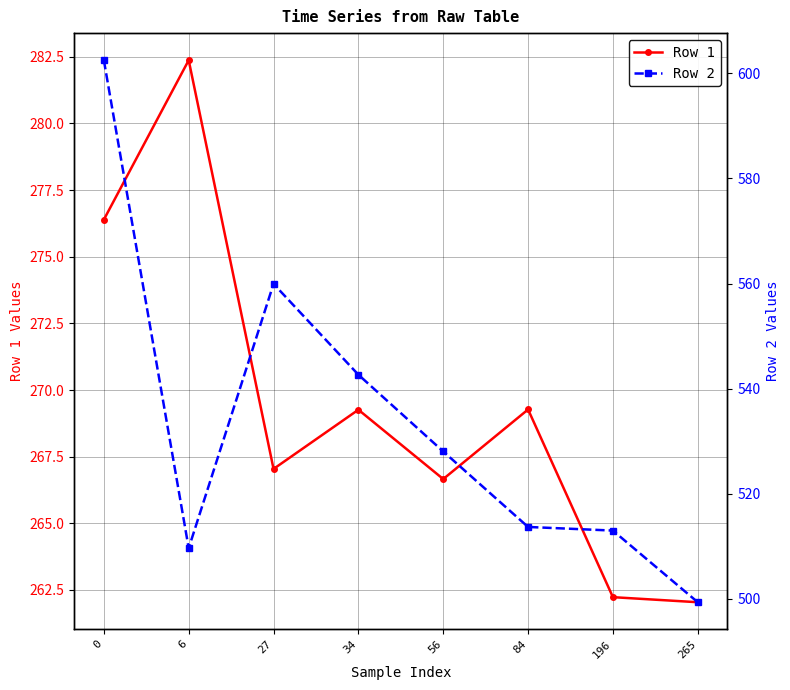

True or false: Row 2 and Row 1 intersect in this chart.

False